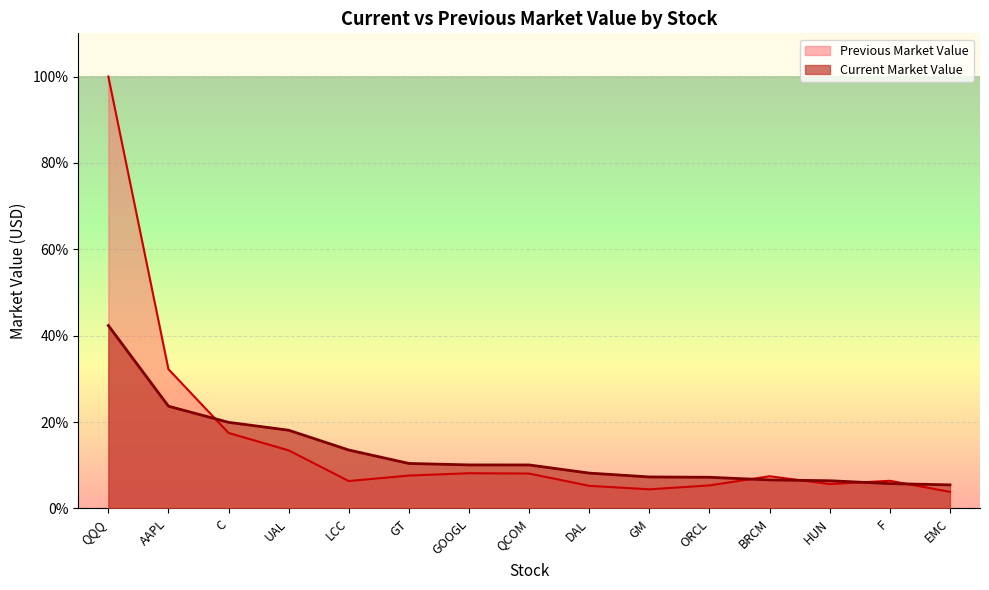

Rank the categories by Current Market Value value from highest to lowest.

QQQ, AAPL, C, UAL, LCC, GT, GOOGL, QCOM, DAL, GM, ORCL, BRCM, HUN, F, EMC